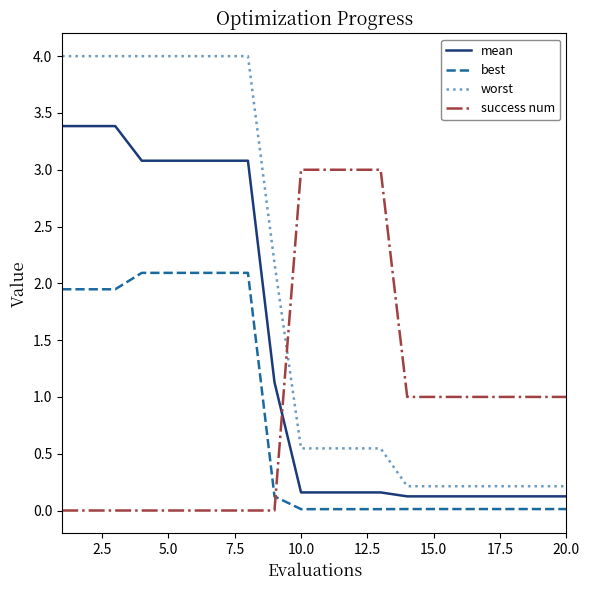

Which series has the widest spread of values?

worst